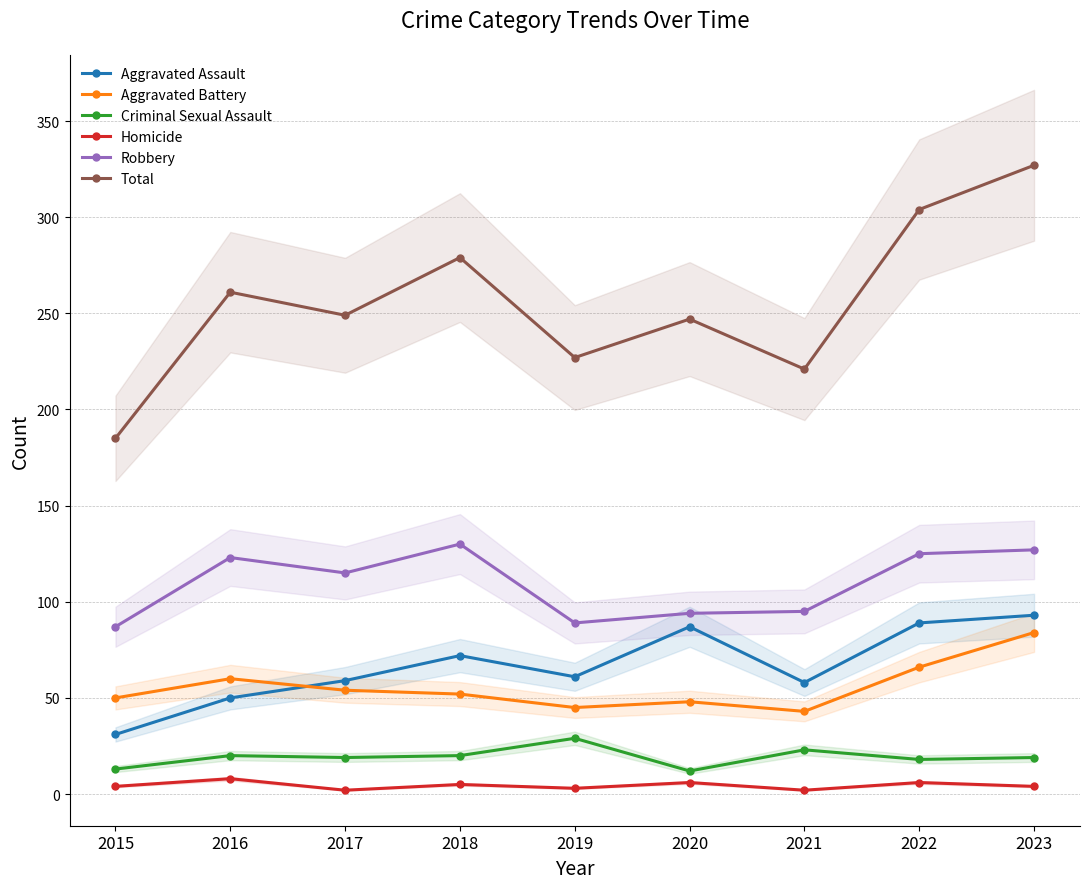

What is the difference between the second highest and minimum values in the Aggravated Battery series?

23